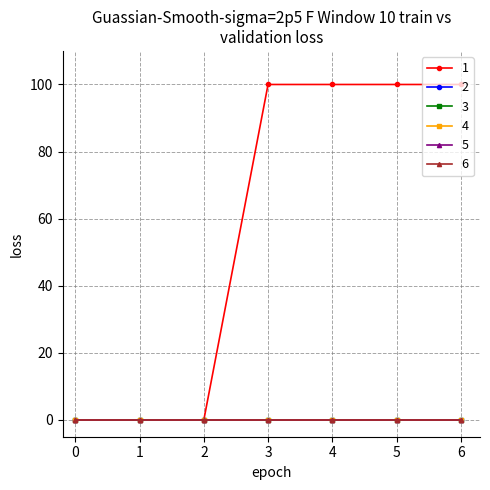

Which category has the highest value across all series?

3